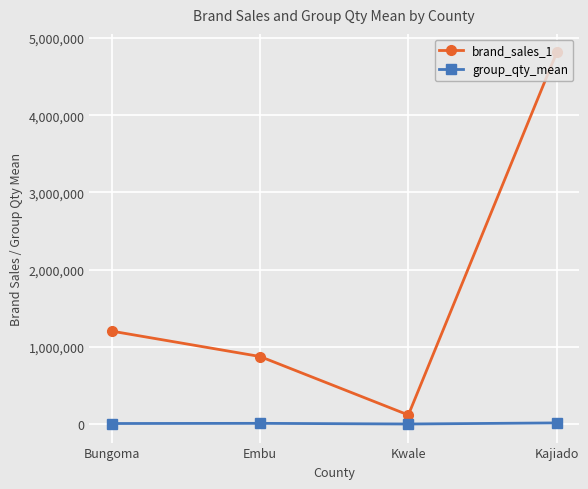

What is the label of the 2nd point from the right?

Kwale